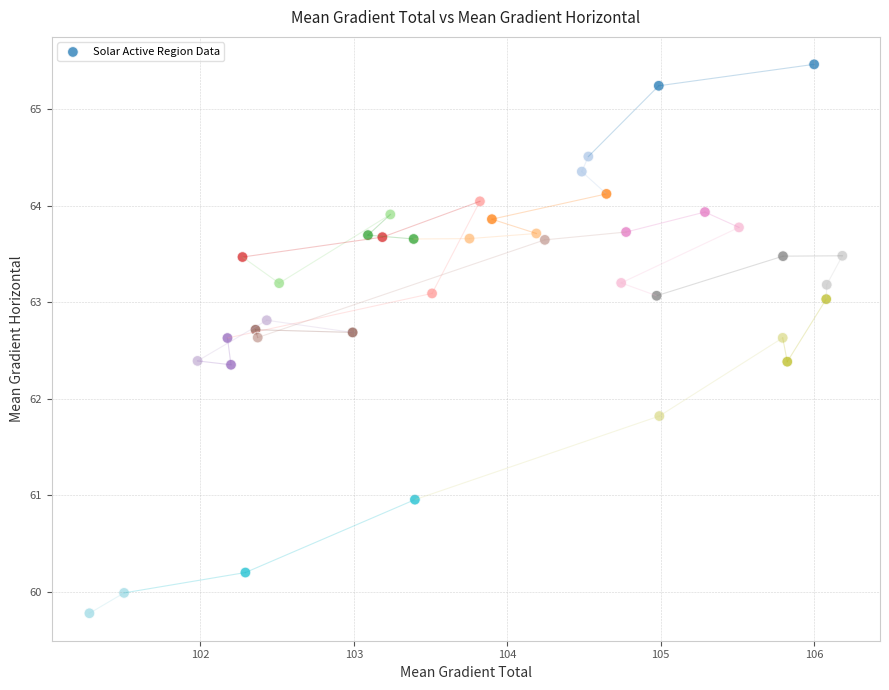

What Y value in the scatter plot is closest to 62?

61.8